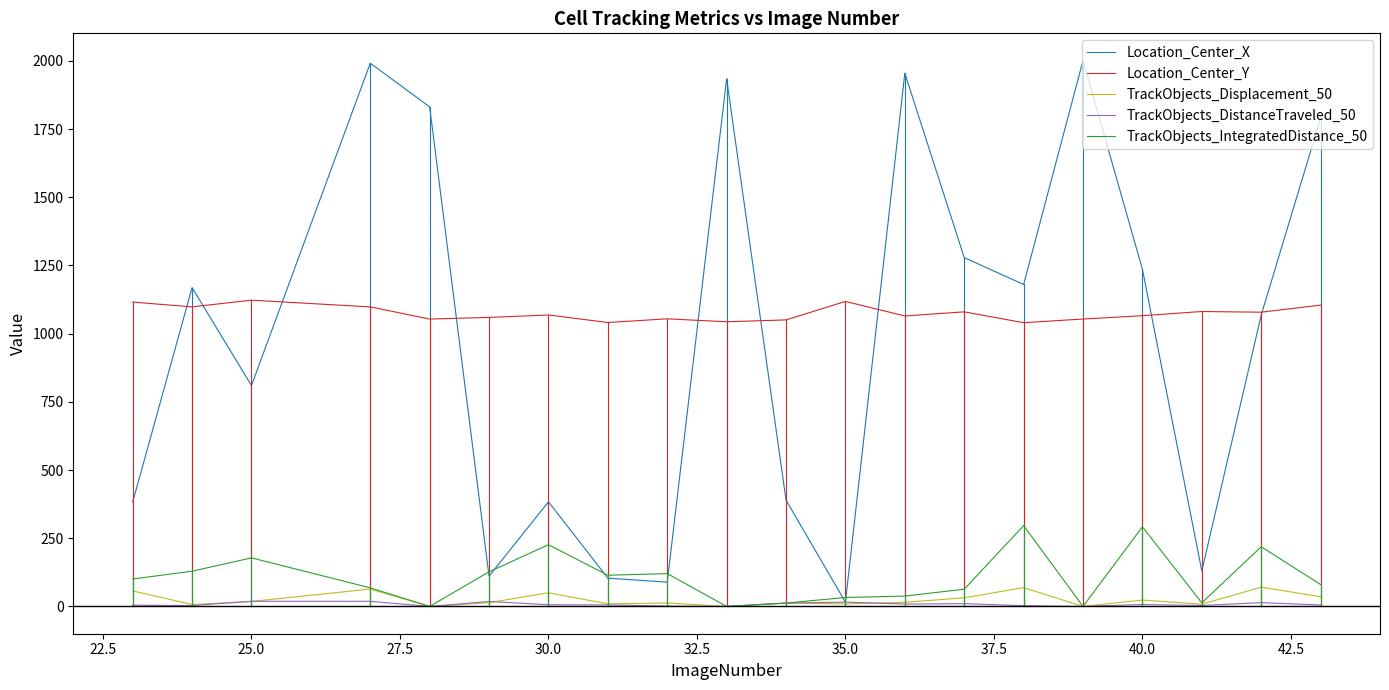

Does the chart display data point markers on the line(s)?

No